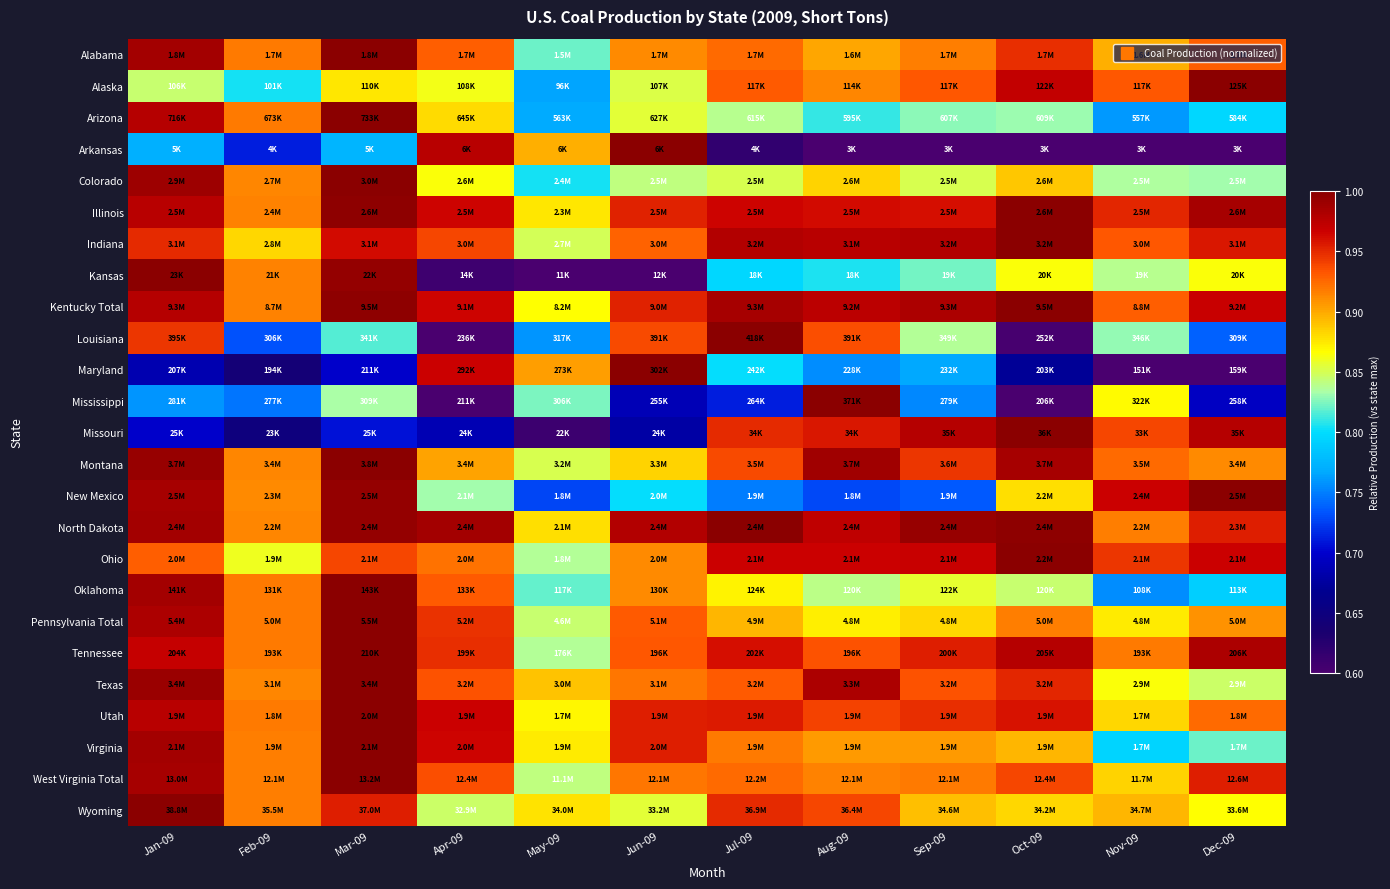

How many series are shown in this chart?

25